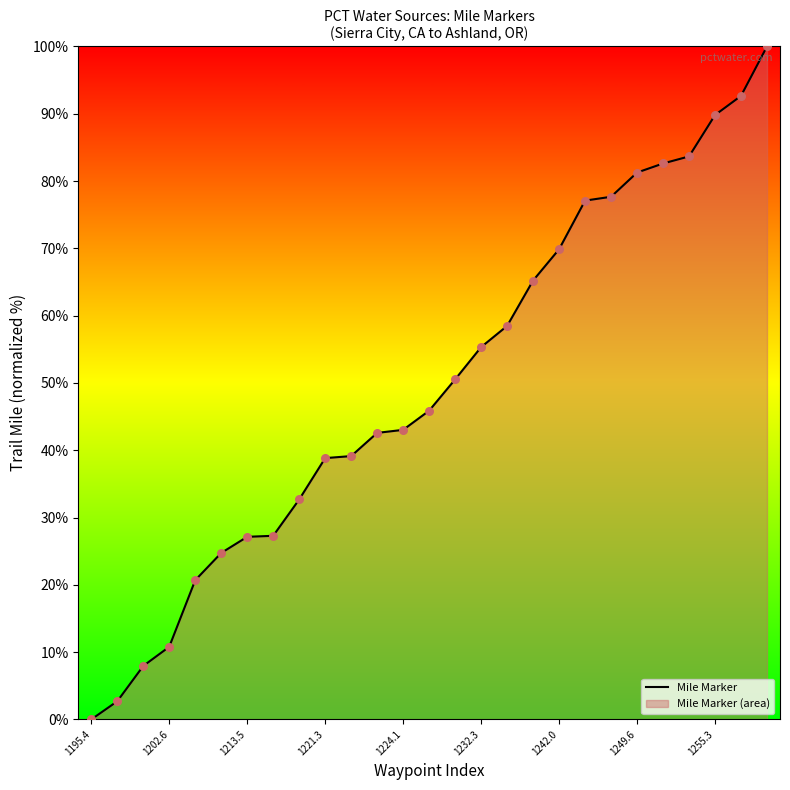

Which has a higher value, 1202.6 or 1221.3?

1221.3